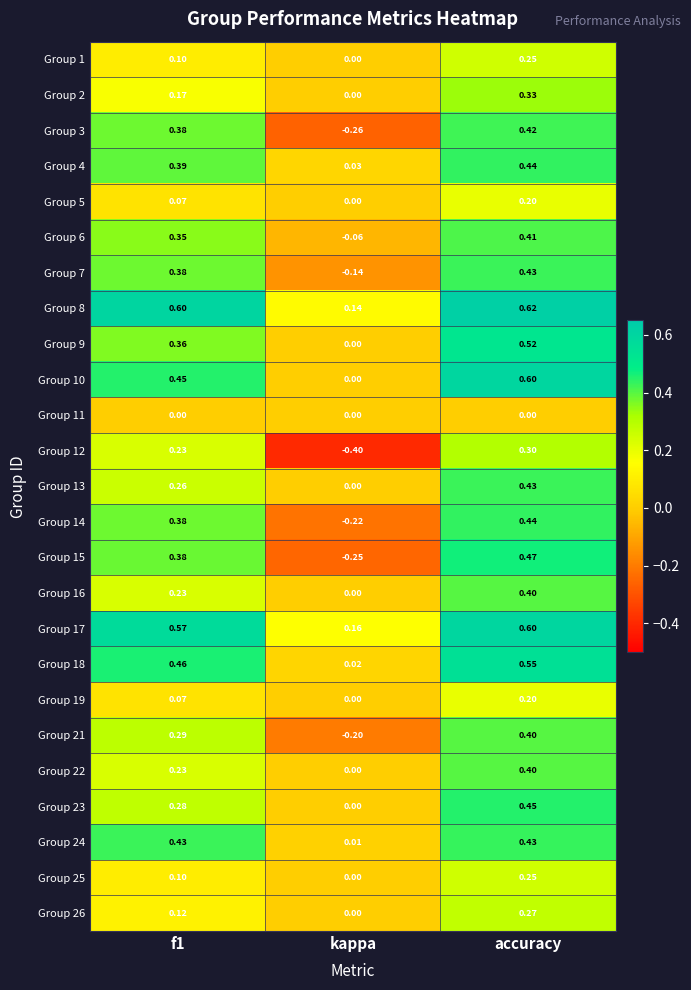

At which label does Group 12 reach its minimum?

kappa